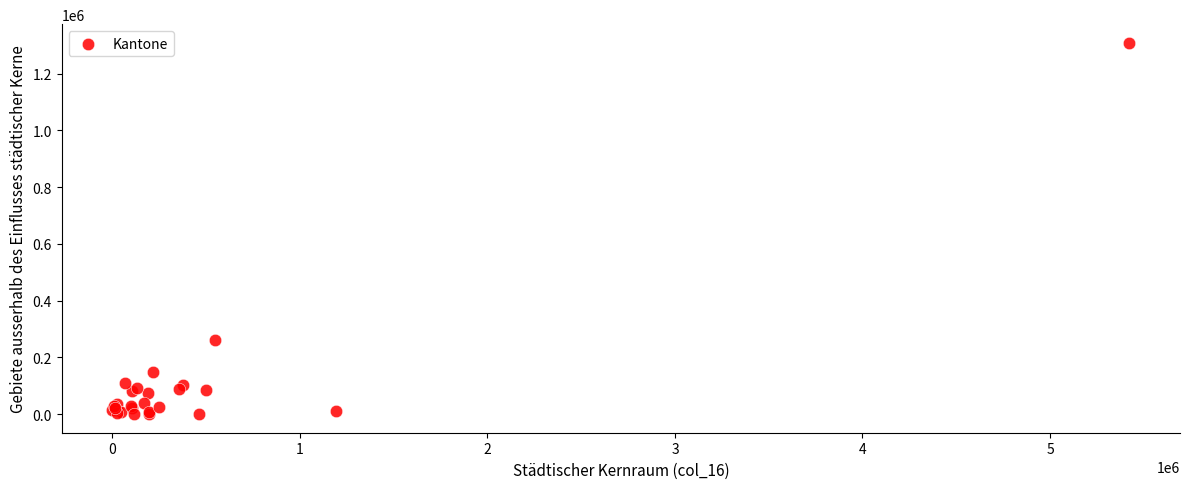

What Y value in the scatter plot is closest to 654423?

262574